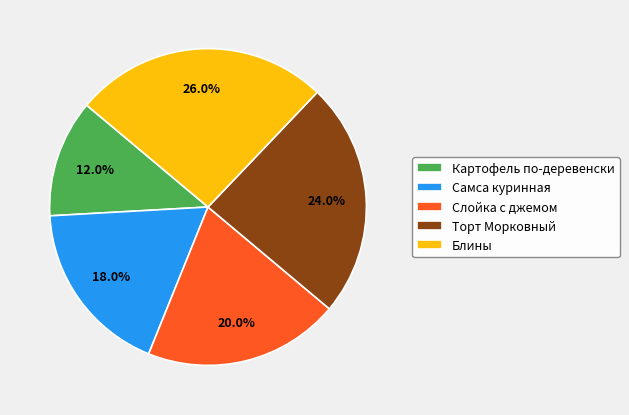

What percentage is the Блины slice, to the nearest percent?

26%